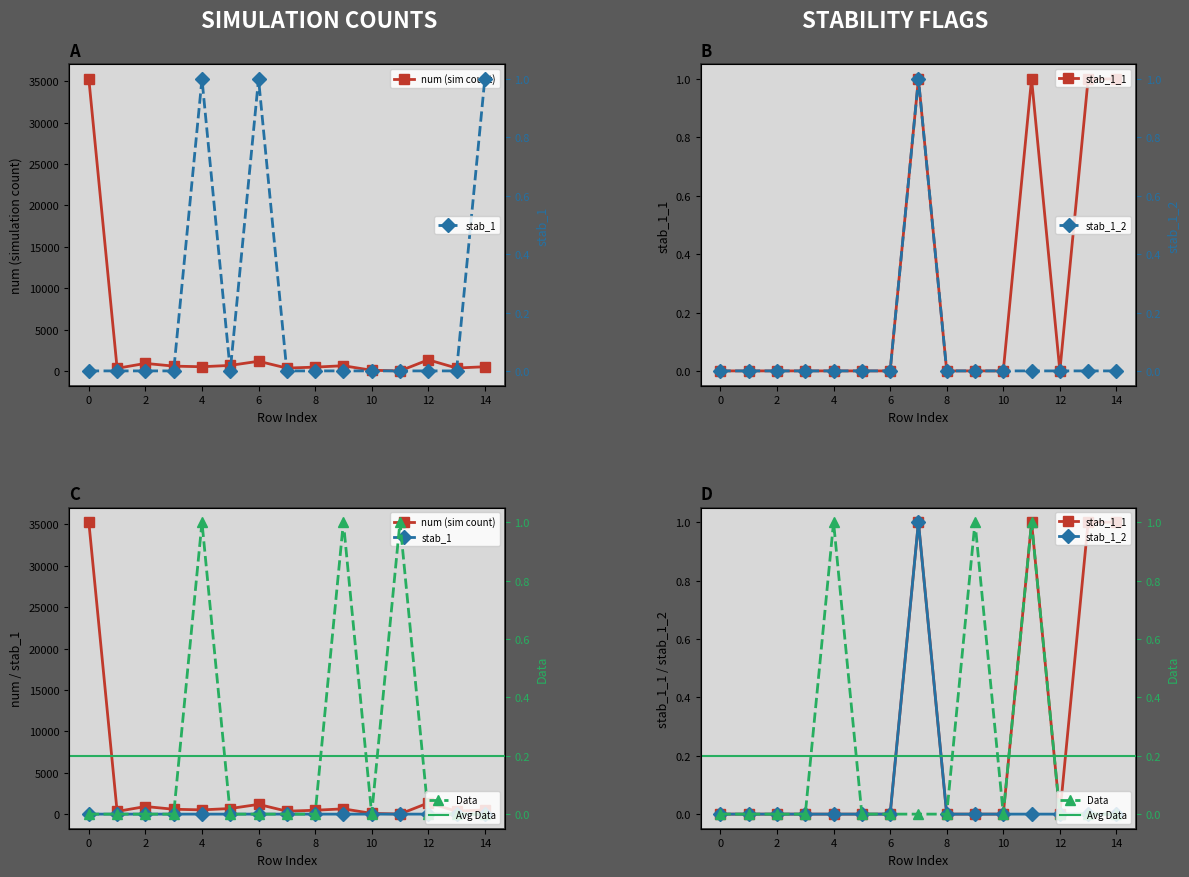

Reading right to left, what are all the values shown in this chart?

num: 14=514	13=358	12=1351	11=11	10=90	9=637	8=468	7=353	6=1176	5=676	4=514	3=588	2=919	1=324	0=35265
stab_1: 14=1	13=0	12=0	11=0	10=0	9=0	8=0	7=0	6=1	5=0	4=1	3=0	2=0	1=0	0=0
stab_1_1: 14=1	13=1	12=0	11=1	10=0	9=0	8=0	7=1	6=0	5=0	4=0	3=0	2=0	1=0	0=0
stab_1_2: 14=0	13=0	12=0	11=0	10=0	9=0	8=0	7=1	6=0	5=0	4=0	3=0	2=0	1=0	0=0
Data: 14=0	13=0	12=0	11=1	10=0	9=1	8=0	7=0	6=0	5=0	4=1	3=0	2=0	1=0	0=0